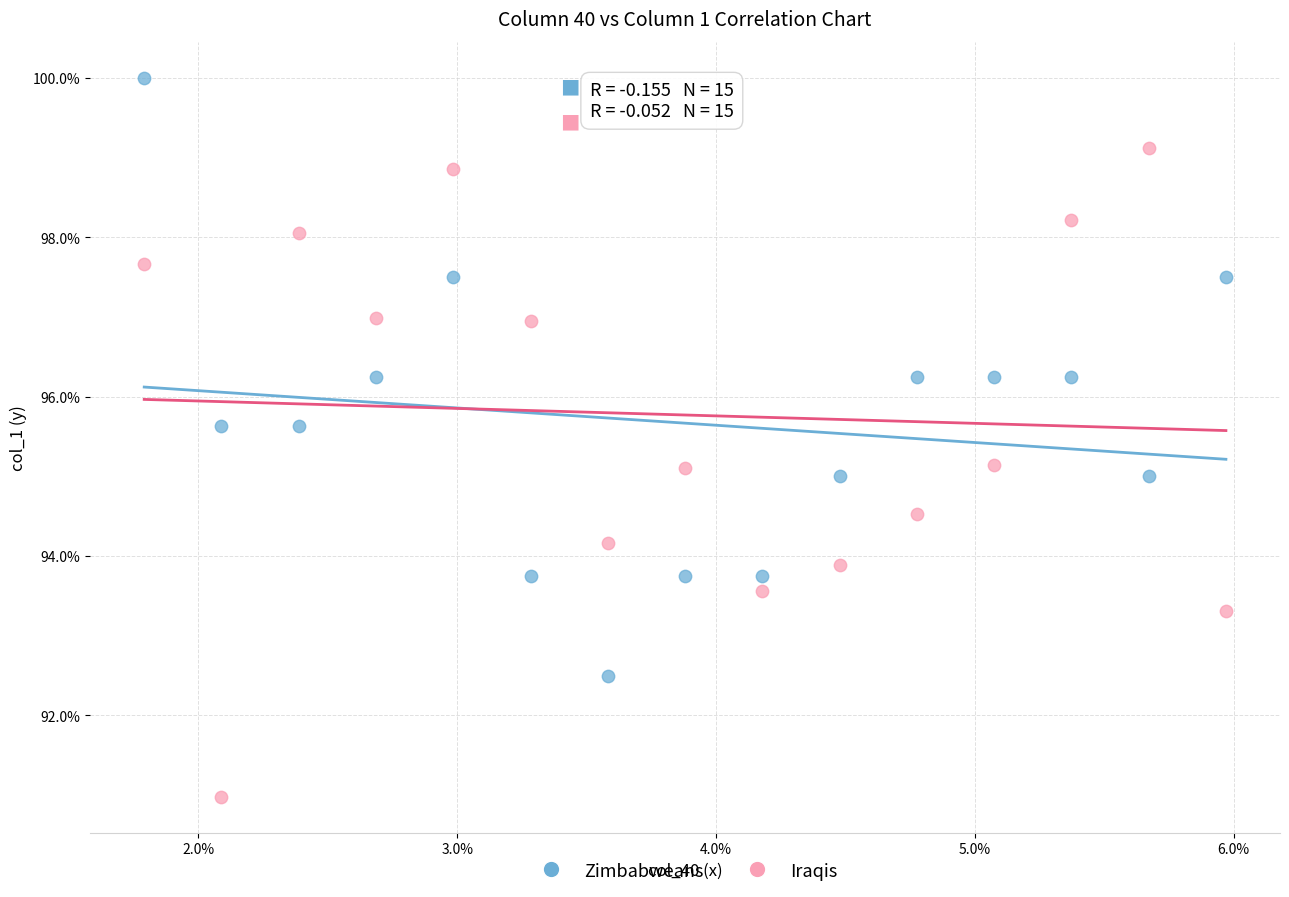

What are all the series names shown in the legend?

Zimbabweans, Iraqis